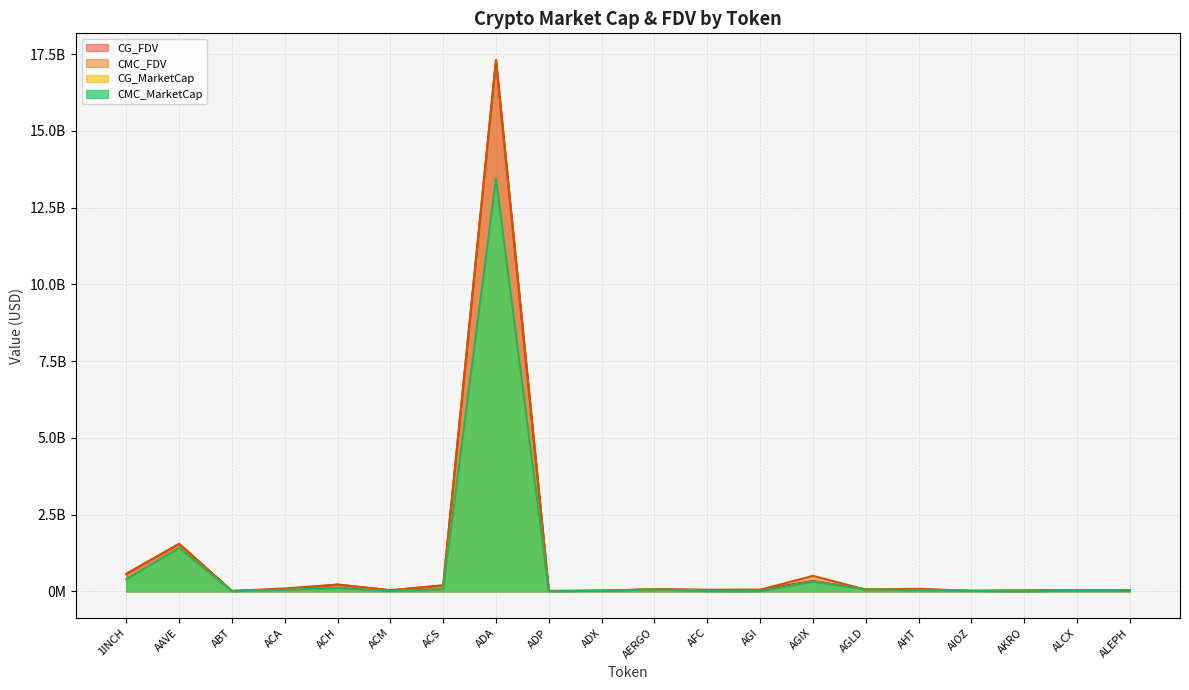

At which label does CMC_MarketCap reach its minimum?

AKRO